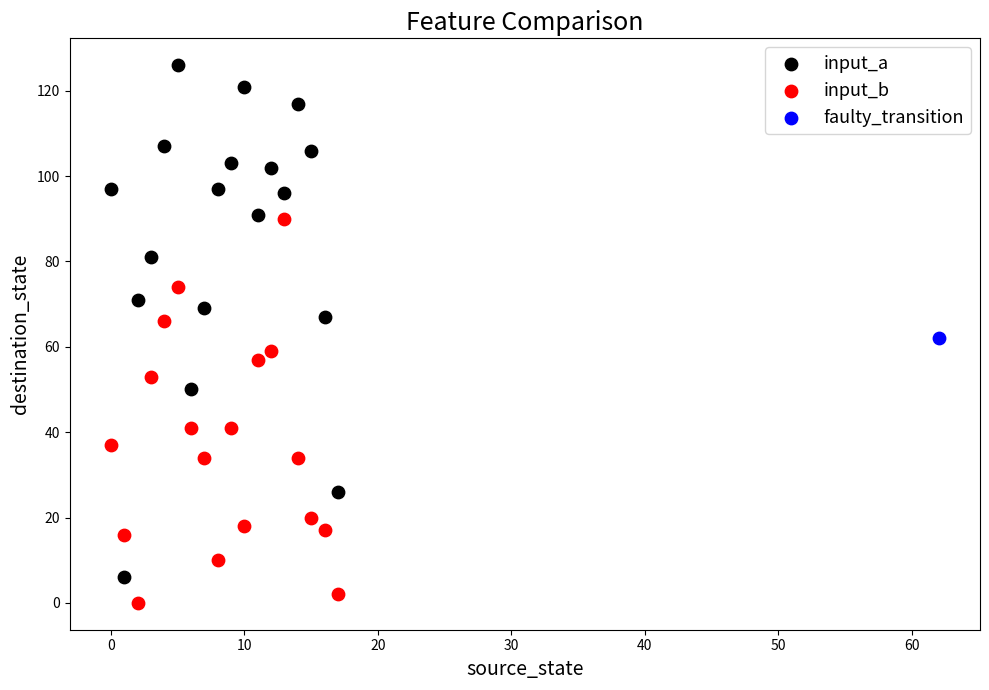

Which series contains the highest Y value?

input_a